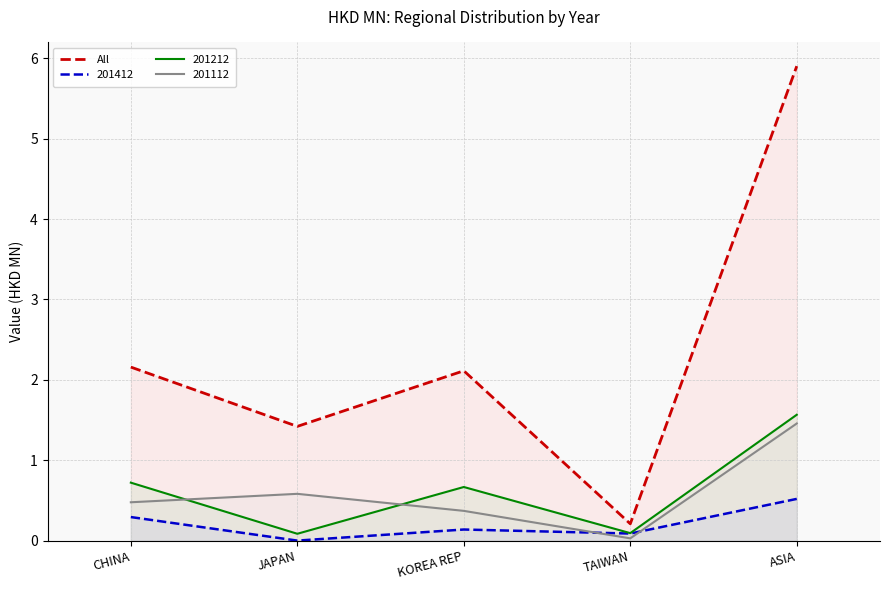

What is the ratio of the value at KOREA REP to the value at JAPAN?

1.5